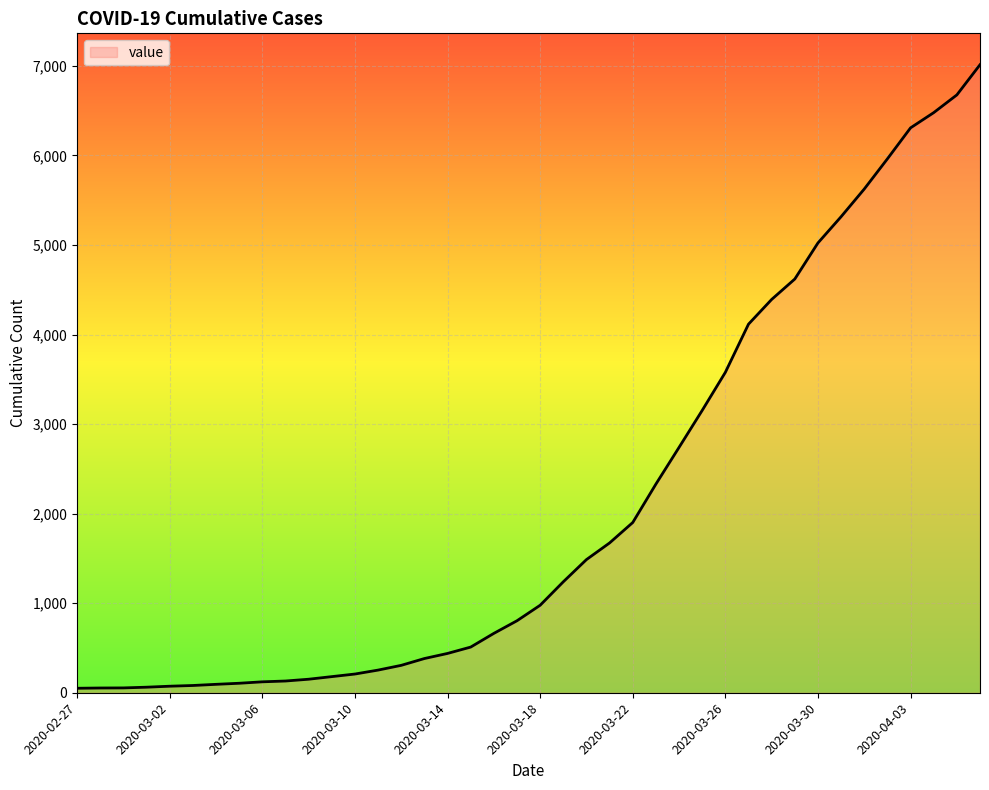

What is the minimum value shown in the chart?

50